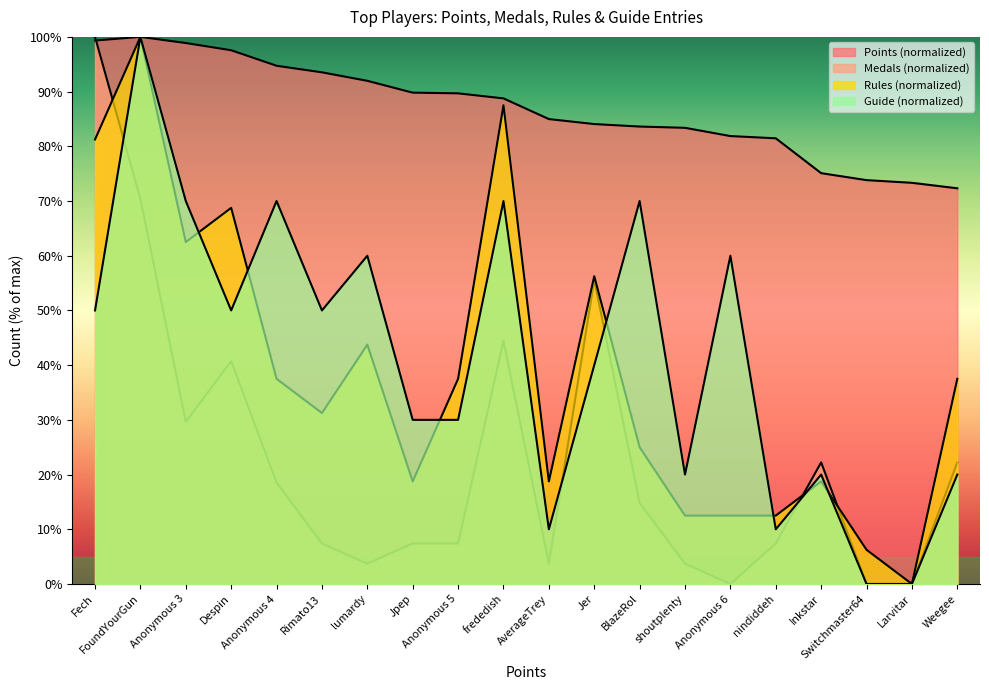

Is the value of Rules at Despin greater than the value of Medals at lumardy?

Yes